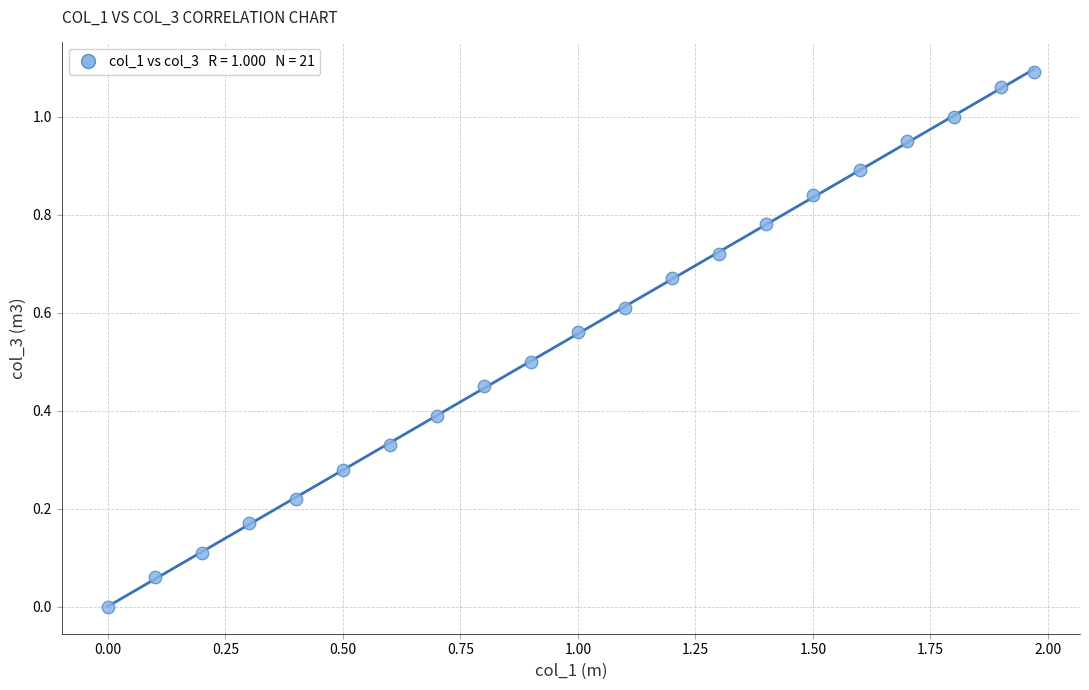

What is the range of X values (max minus min)?

2.0